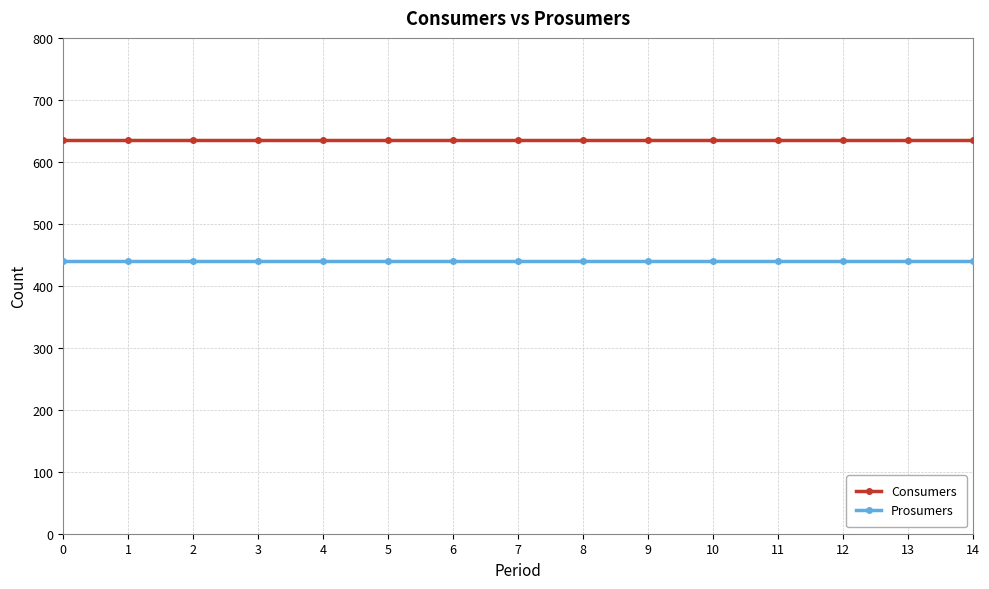

Which series has the largest total across all categories?

Consumers